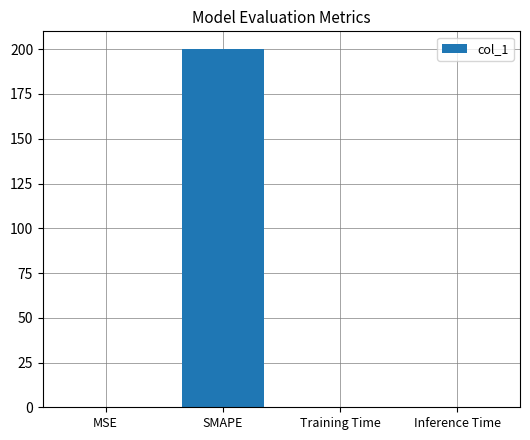

True or false: the data shows 139.2 at SMAPE.

False